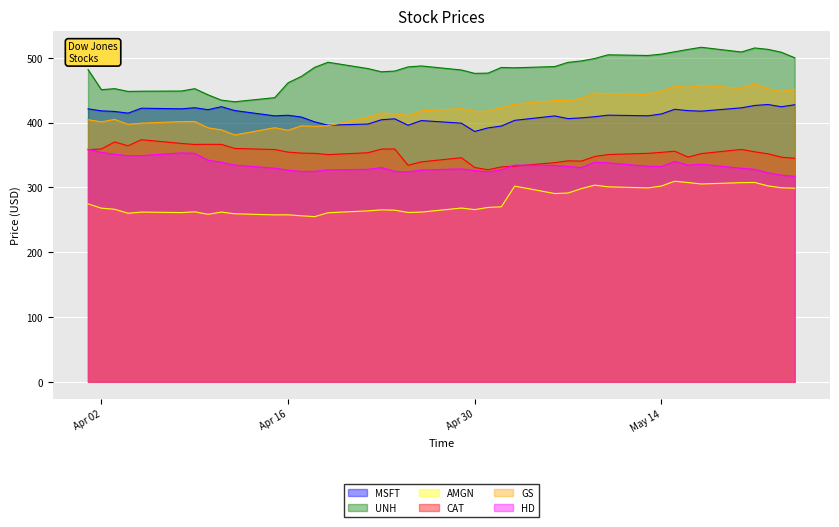

What is the total value across all series at 2024-05-17?

2385.3